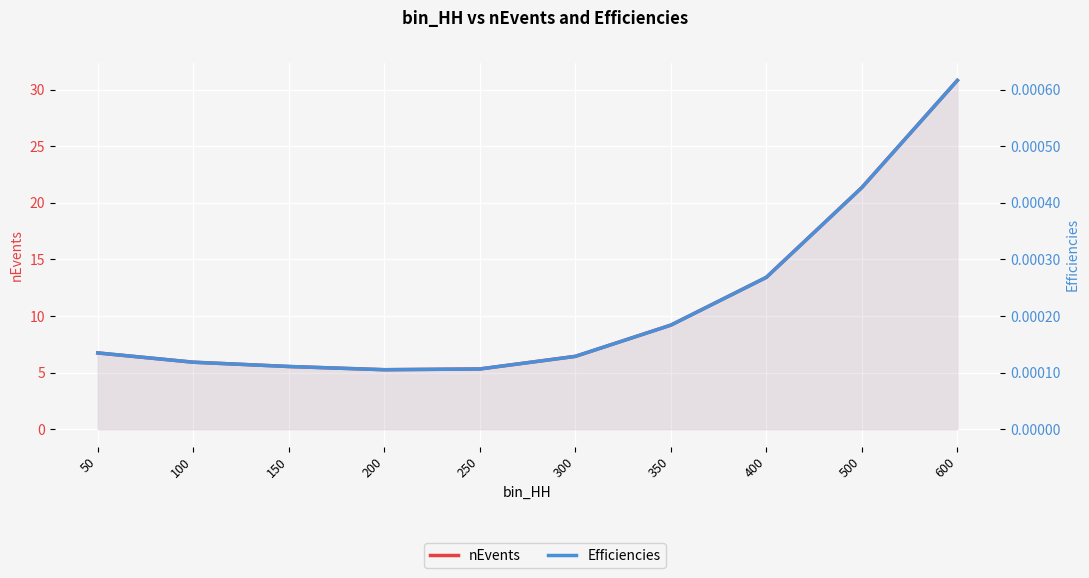

What is the spread (max minus min) of values at 600?

30.8